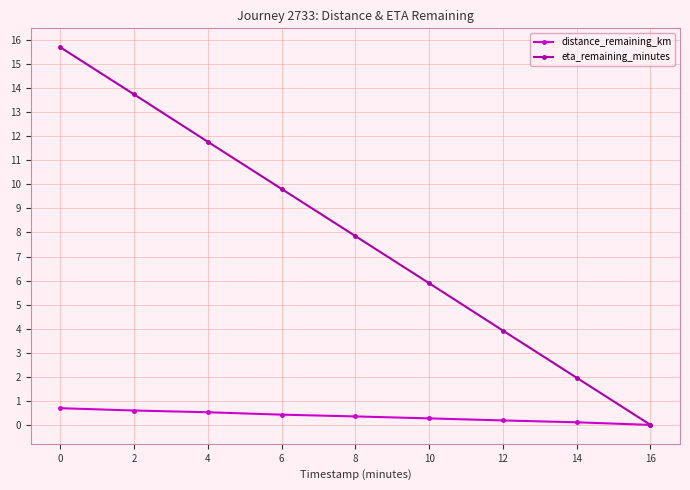

Rank the series by their maximum value, from lowest to highest.

distance_remaining_km, eta_remaining_minutes